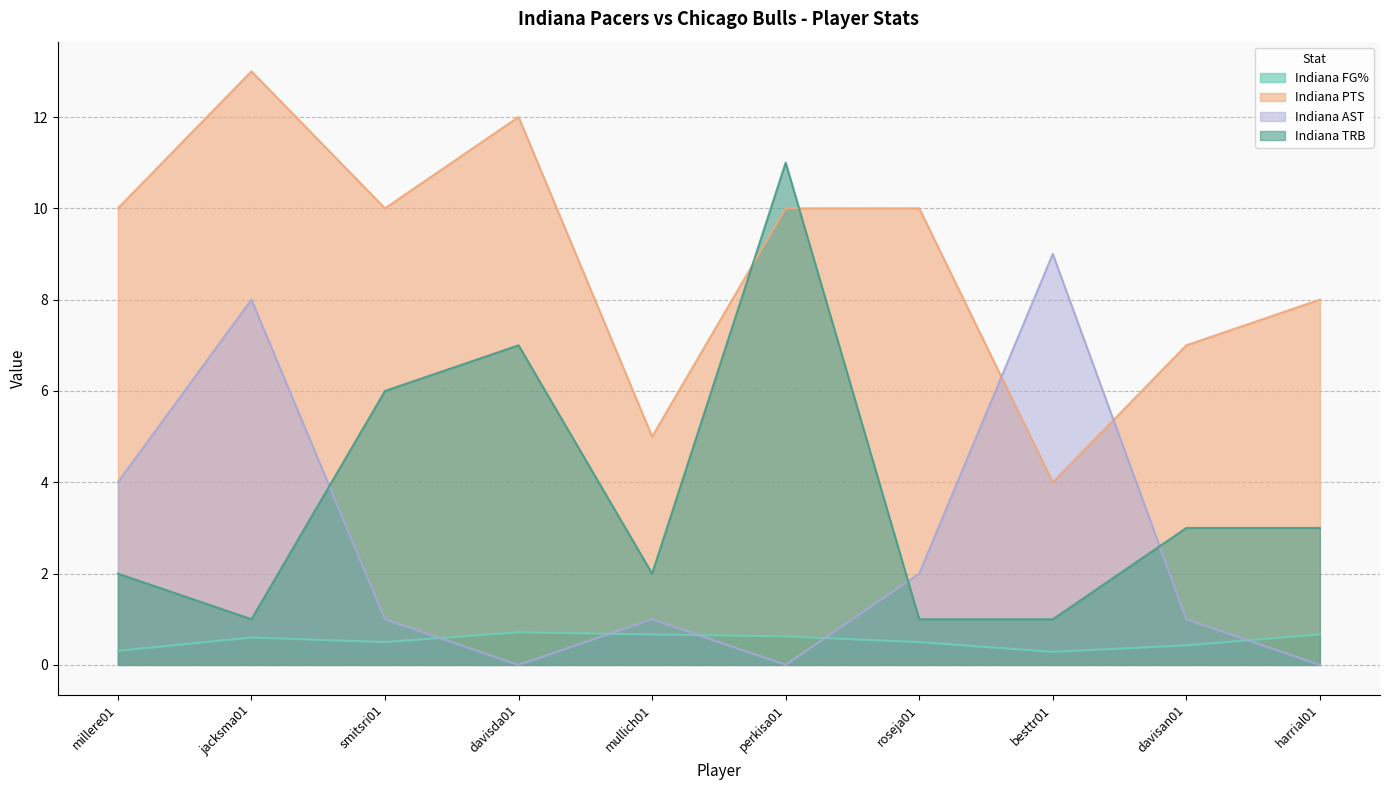

True or false: Indiana FG% and Indiana TRB cross at least once.

False